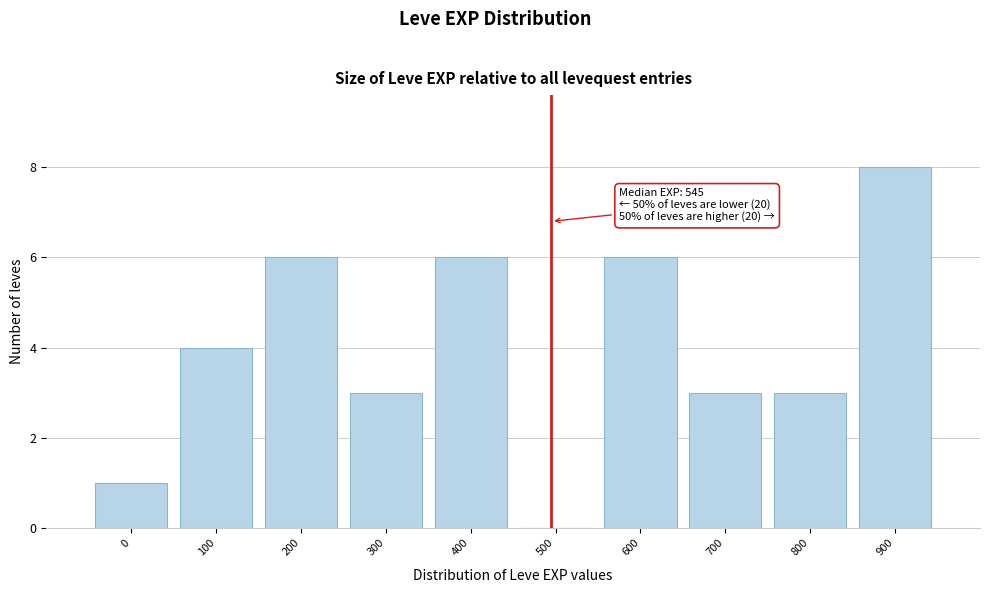

Reading right to left, extract all data points from this chart.

900=8	800=3	700=3	600=6	500=0	400=6	300=3	200=6	100=4	0=1